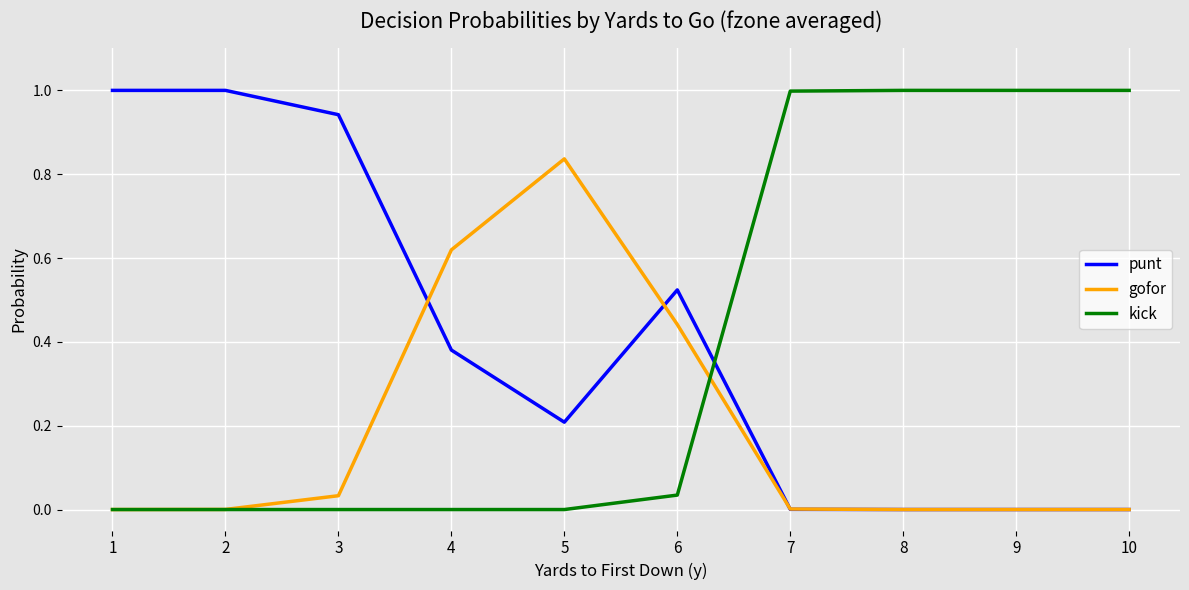

Does the chart display data point markers on the line(s)?

No